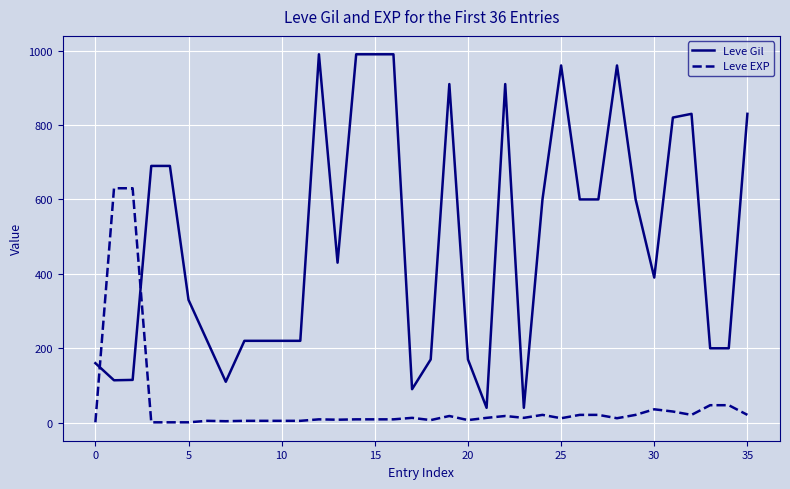

Which series has the largest total across all categories?

Leve Gil